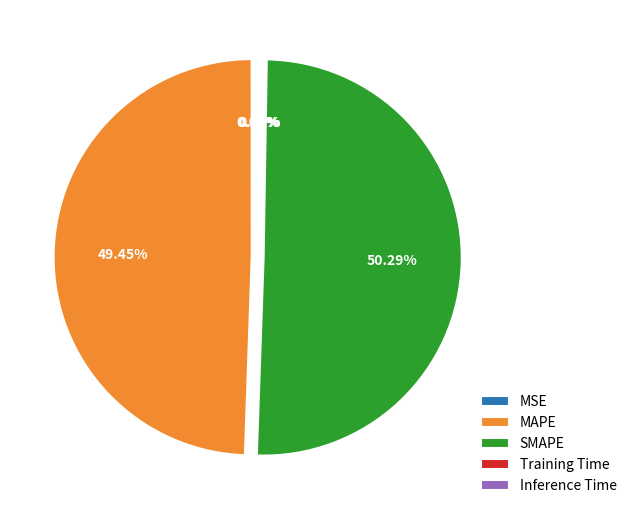

Which category accounts for the majority?

SMAPE